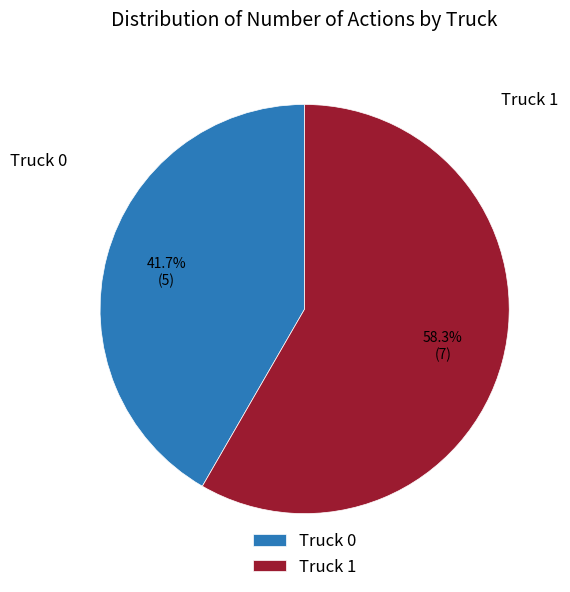

To the nearest percent, what is the difference between the largest and smallest slice percentages?

17%